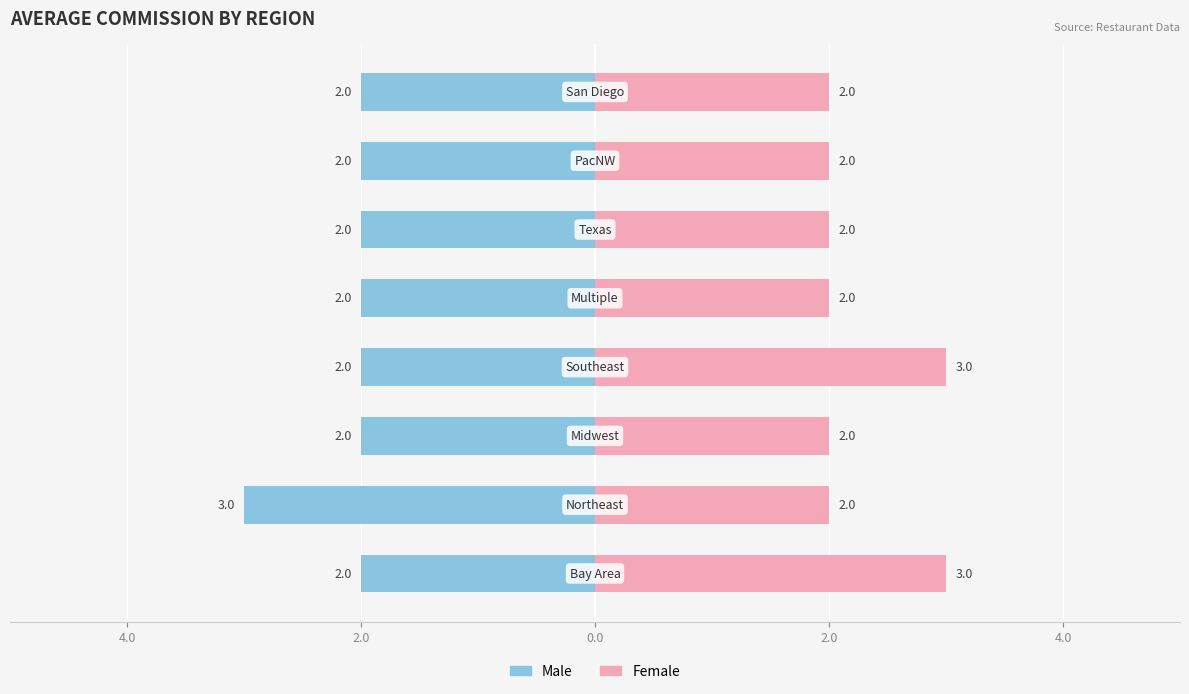

What is the sum of the Female values at Texas and PacNW?

4